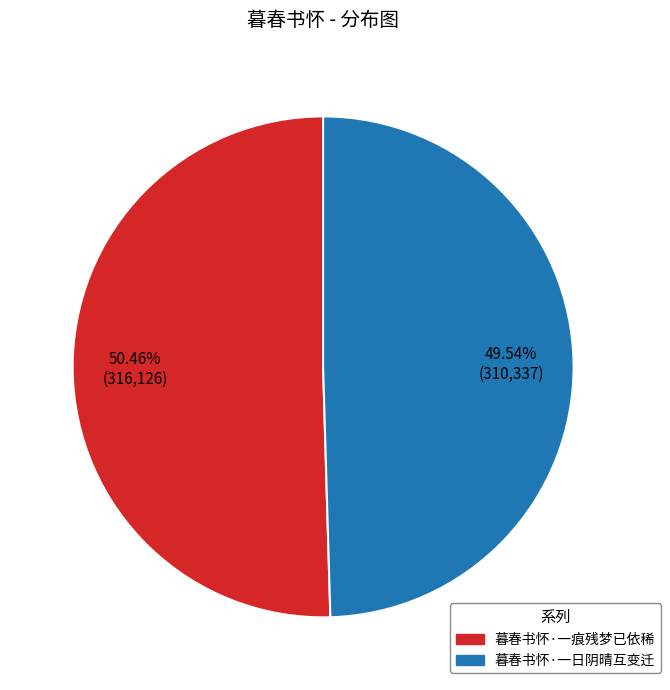

To the nearest percent, what is the difference between the 暮春书怀·一日阴晴互变迁 and 暮春书怀·一痕残梦已依稀 slice percentages?

1%